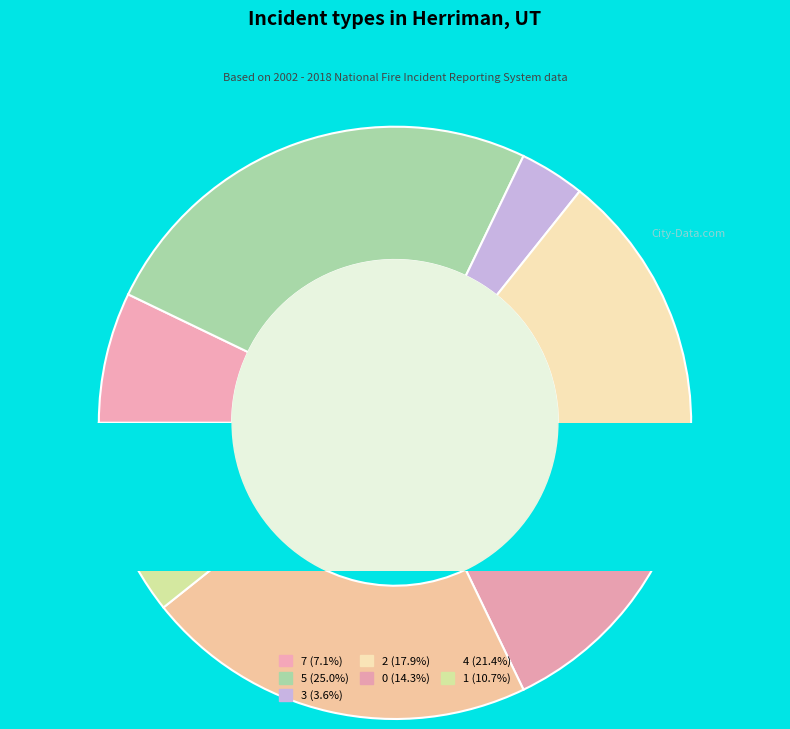

To the nearest percent, what portion does 2 represent?

18%